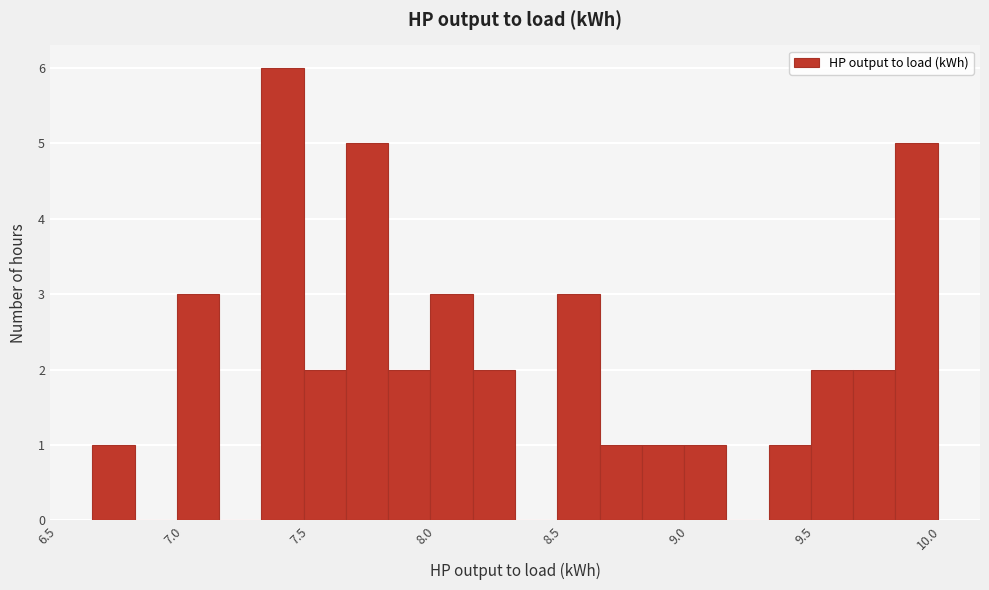

Read against the x-axis, roughly where is the centre of the tallest bar?

7.40